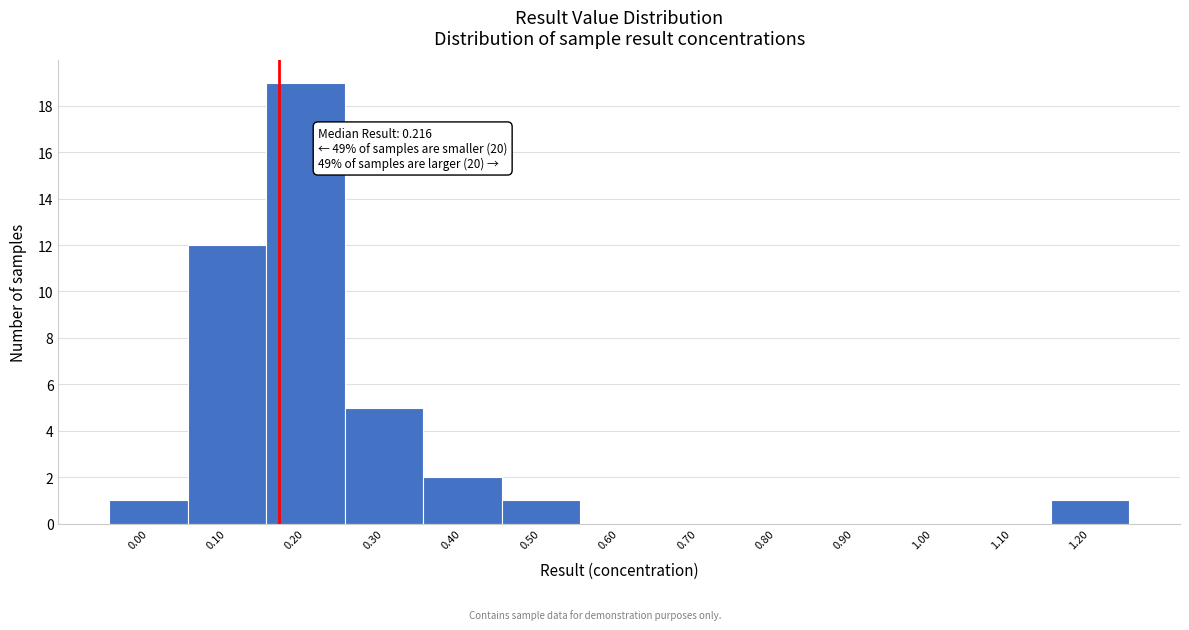

Reading left to right, list all the values displayed in this chart.

0.00=1	0.10=12	0.20=19	0.30=5	0.40=2	0.50=1	0.60=0	0.70=0	0.80=0	0.90=0	1.00=0	1.10=0	1.20=1